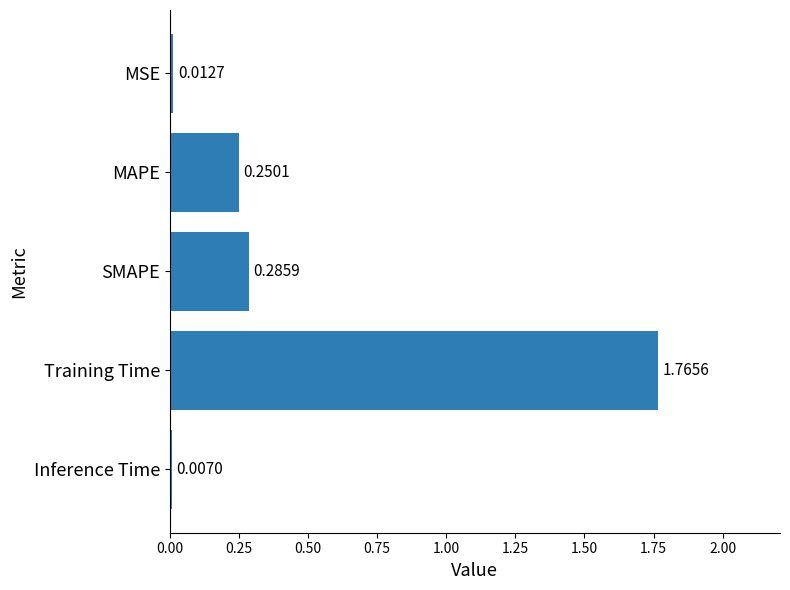

What is the change in value from Training Time to Inference Time?

-1.8